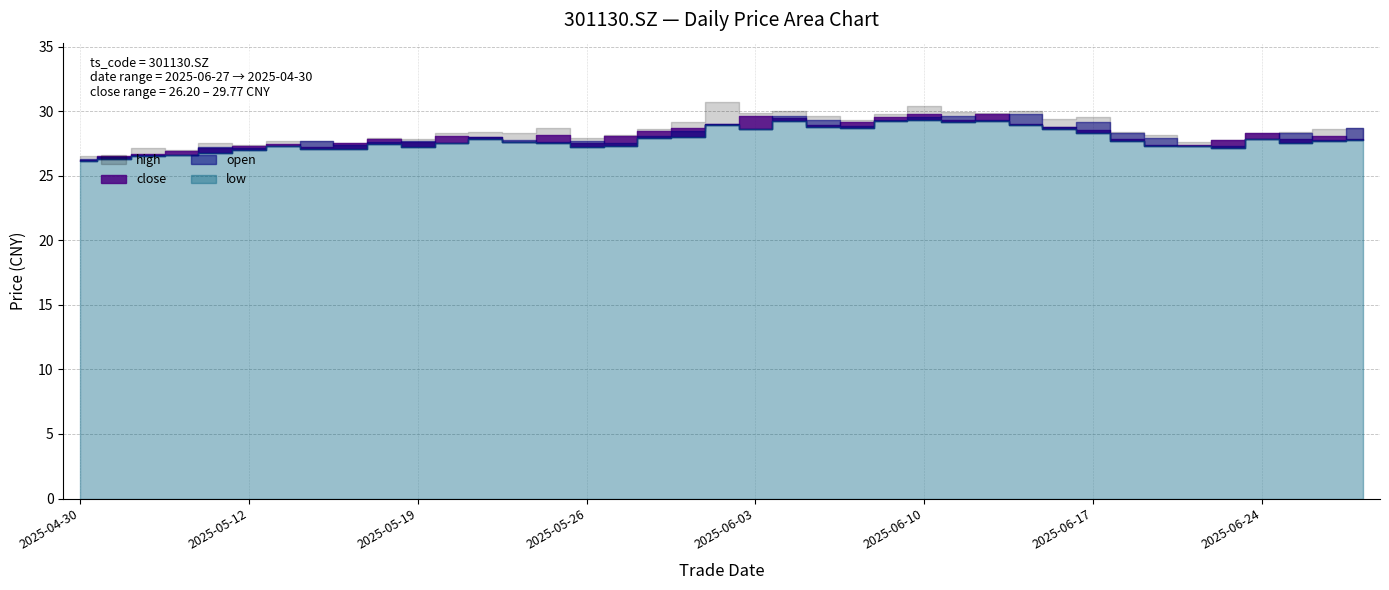

True or false: high and low cross at least once.

False